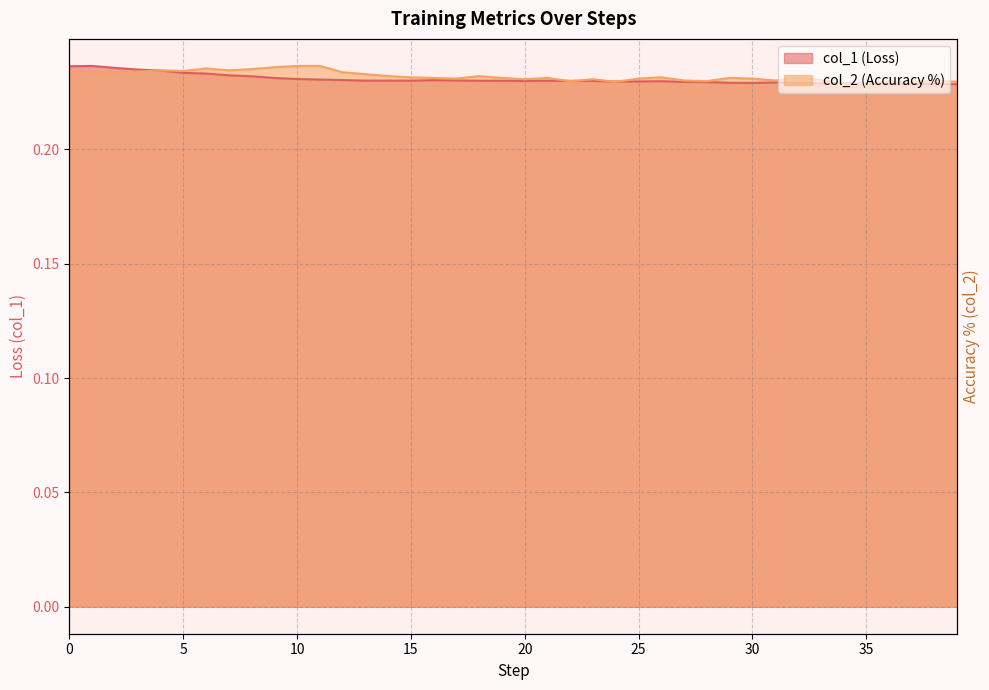

Count the col_1 values in the range 0 to 1.

40